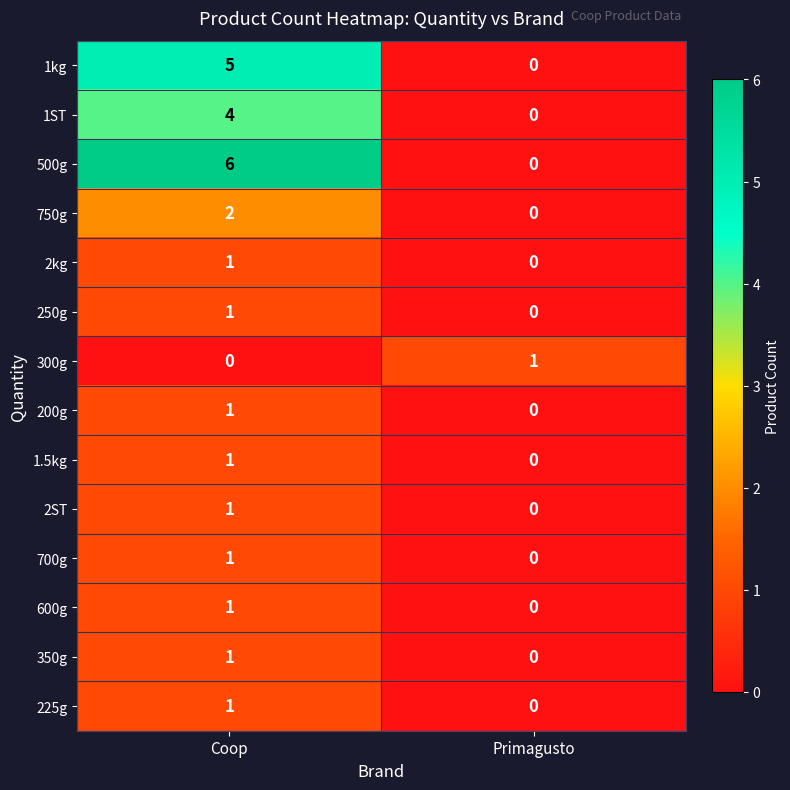

Reading right to left, list all the values displayed in this chart.

1kg: 0	5
1ST: 0	4
500g: 0	6
750g: 0	2
2kg: 0	1
250g: 0	1
300g: 1	0
200g: 0	1
1.5kg: 0	1
2ST: 0	1
700g: 0	1
600g: 0	1
350g: 0	1
225g: 0	1